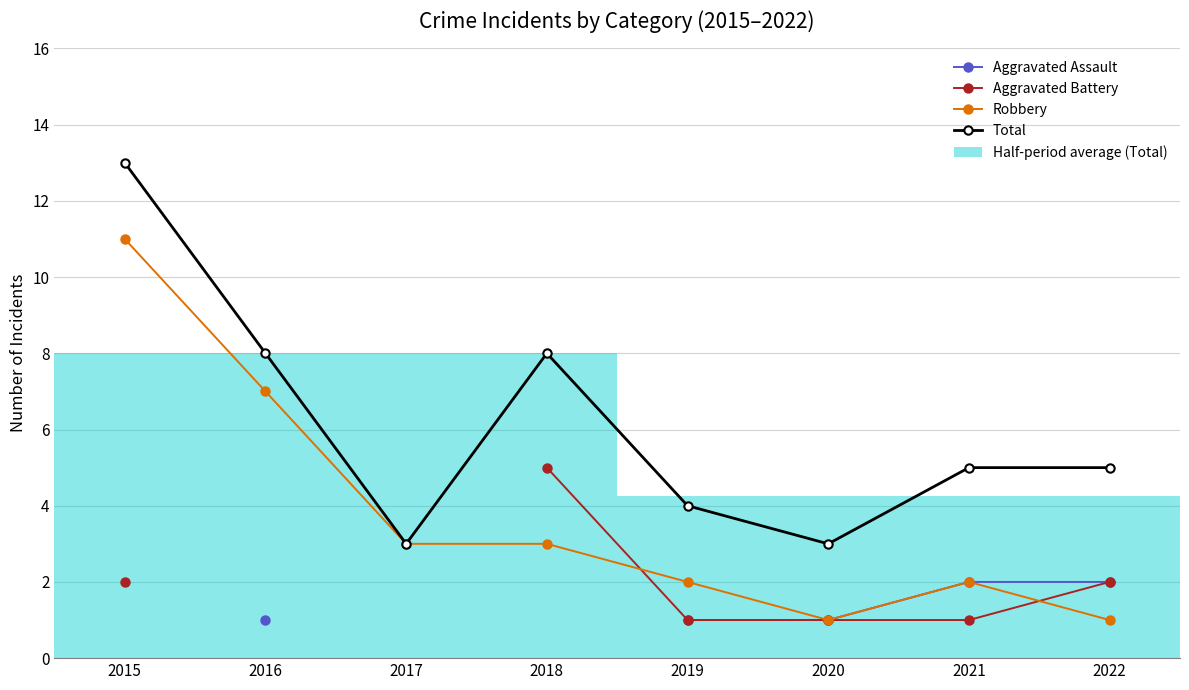

Where do Aggravated Battery and Robbery first cross each other?

2018 and 2019